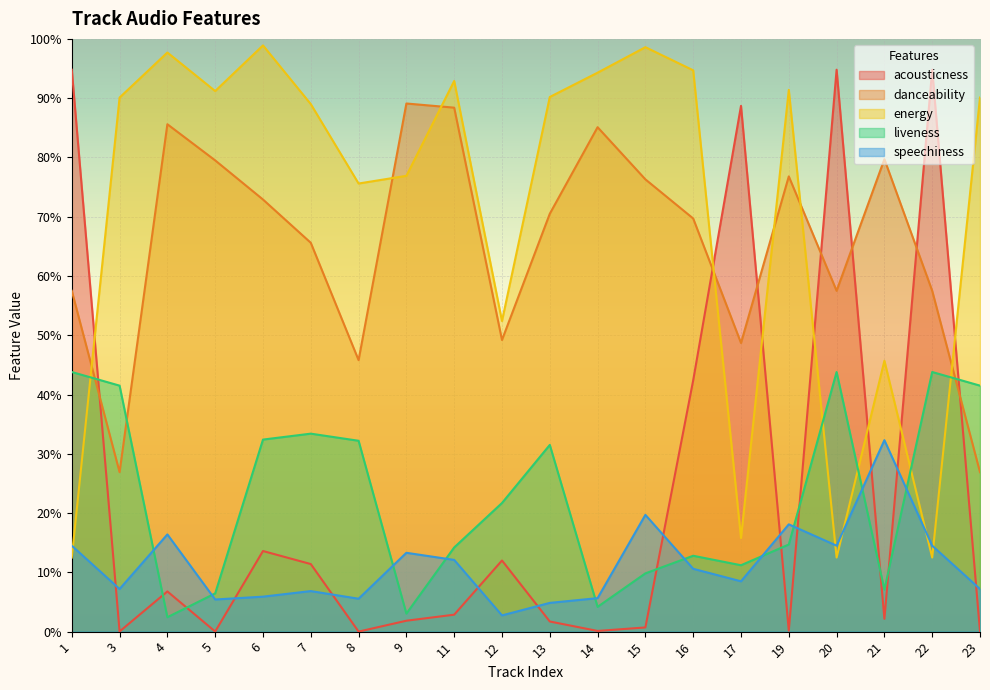

Which has a higher value, 15 or 16?

16